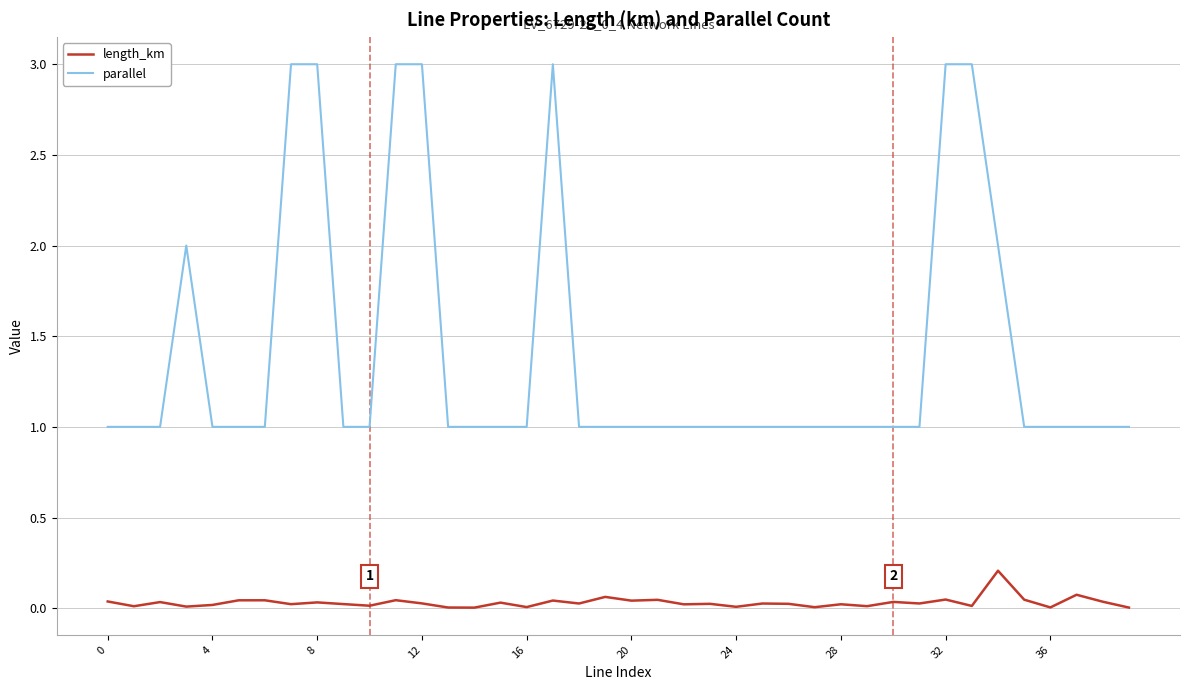

What is the average value of the parallel series?

1.4